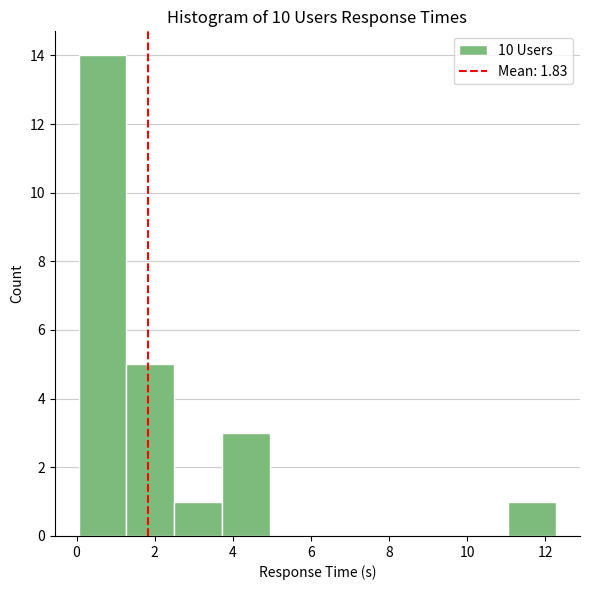

Over which range of the x-axis is the bar tallest?

0.0 to 1.2